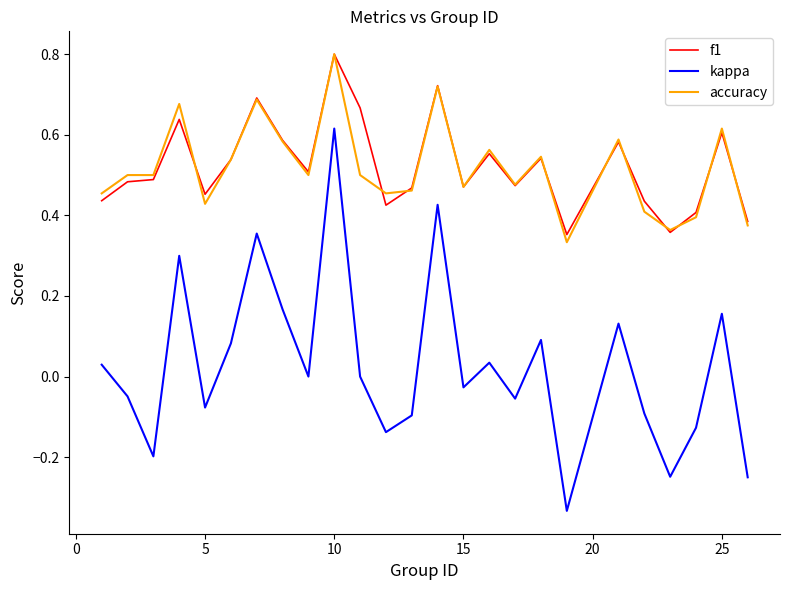

True or false: f1 and kappa intersect in this chart.

False